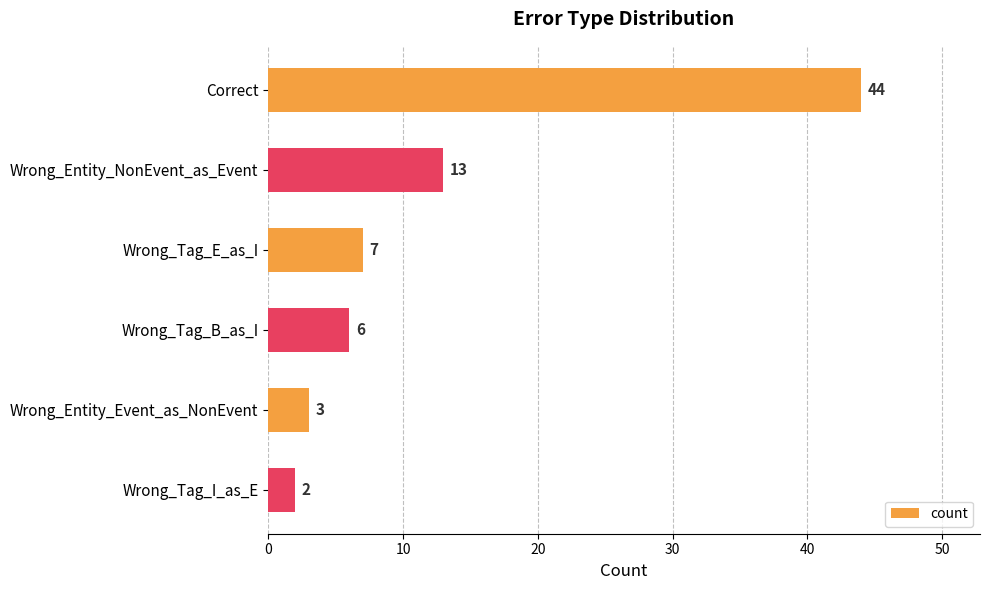

What is the sum of all values?

75